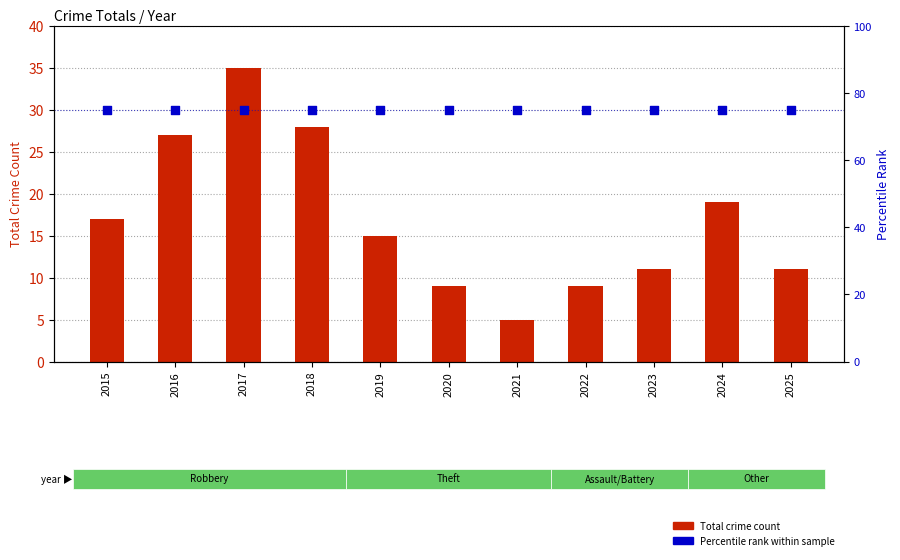

Is the value of Percentile rank within sample at 2022 greater than the value of Total Crime Count at 2020?

Yes